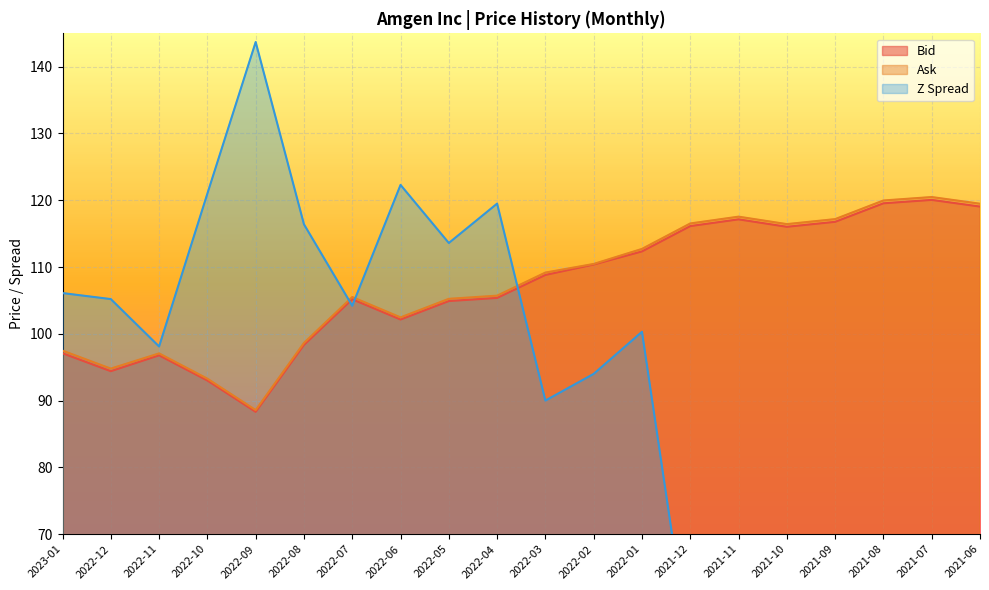

Where is Bid nearest to the value 104?

2022-05